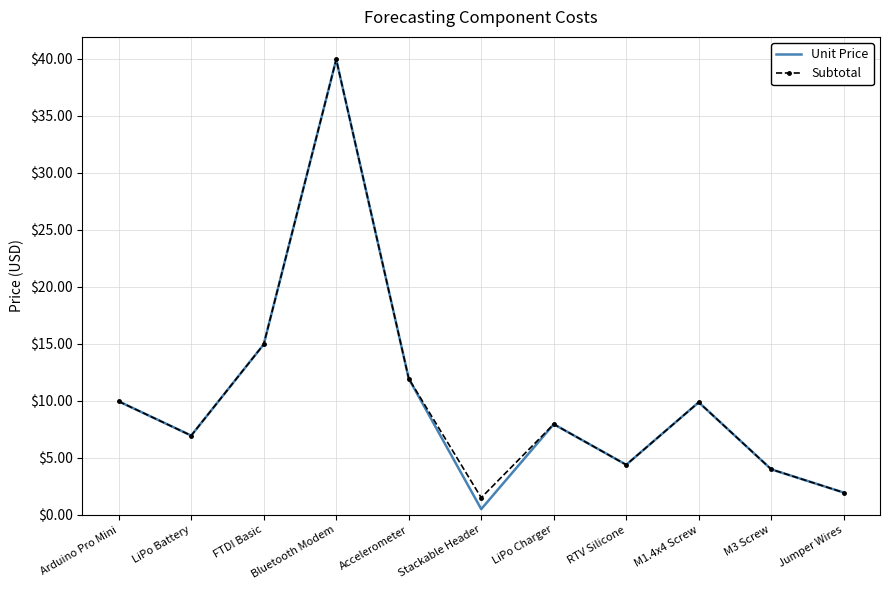

True or false: Unit Price has a value of 1.9 at Jumper Wires.

True